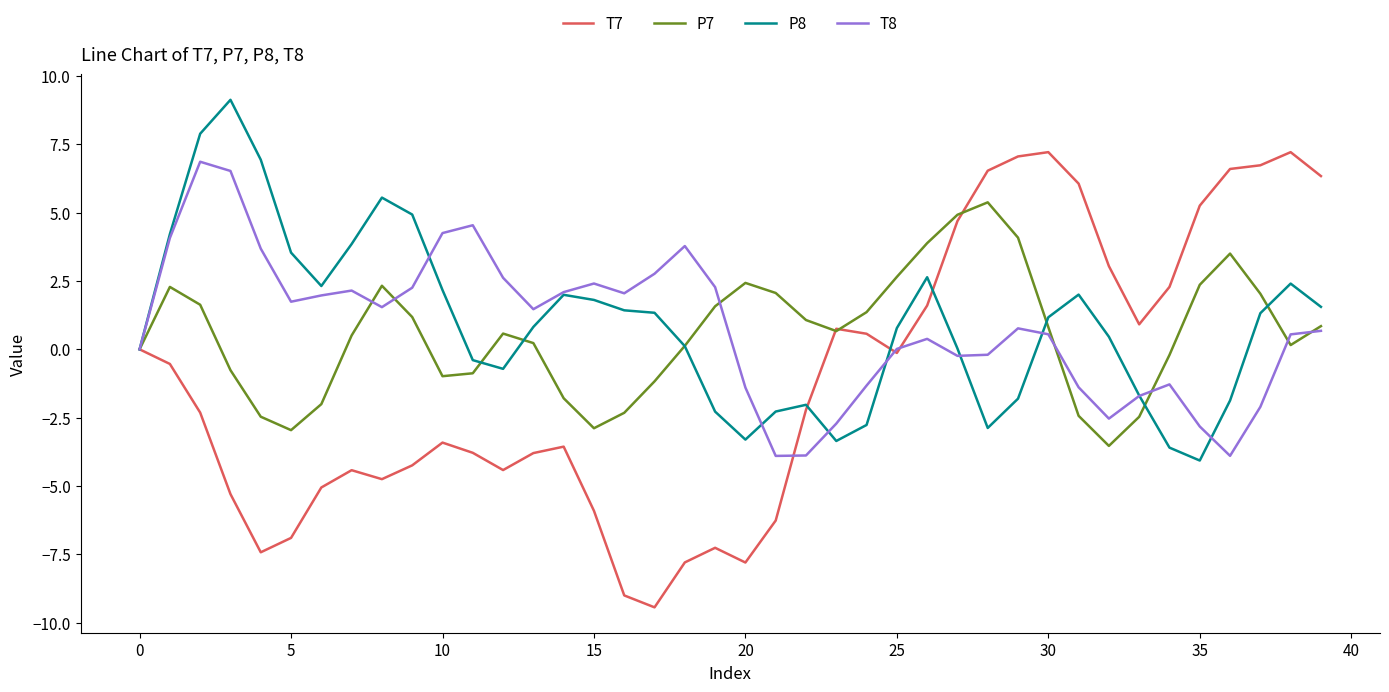

How many values in the P8 series are below 1?

20